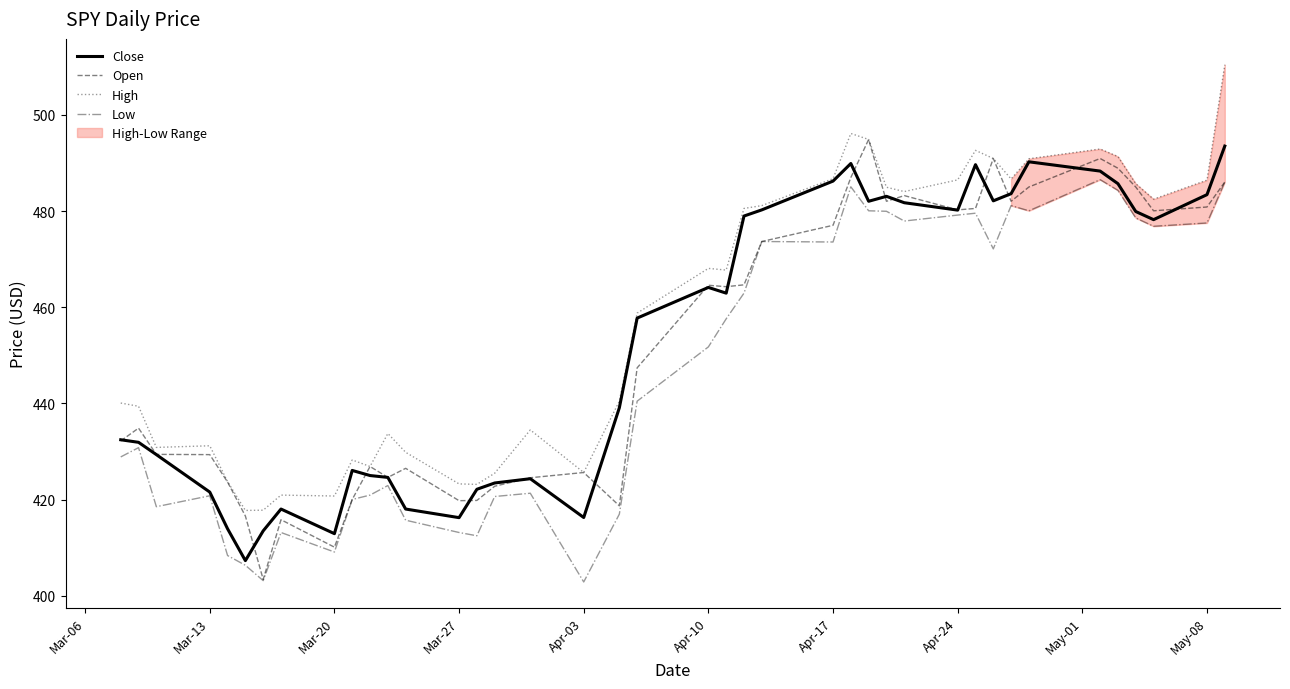

How many data points in High are above 467?

20